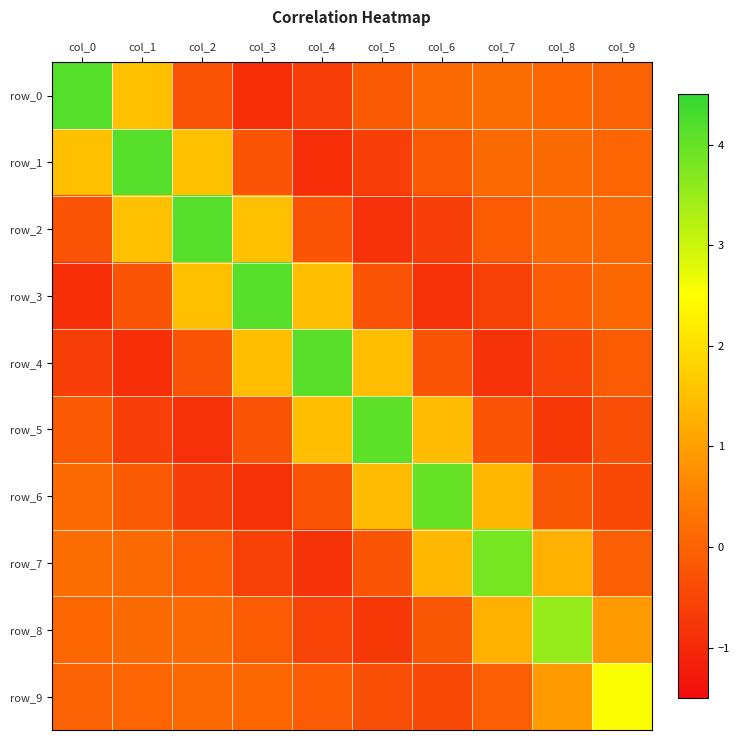

The row_4 series shows -1.4 at col_7. True or false?

False